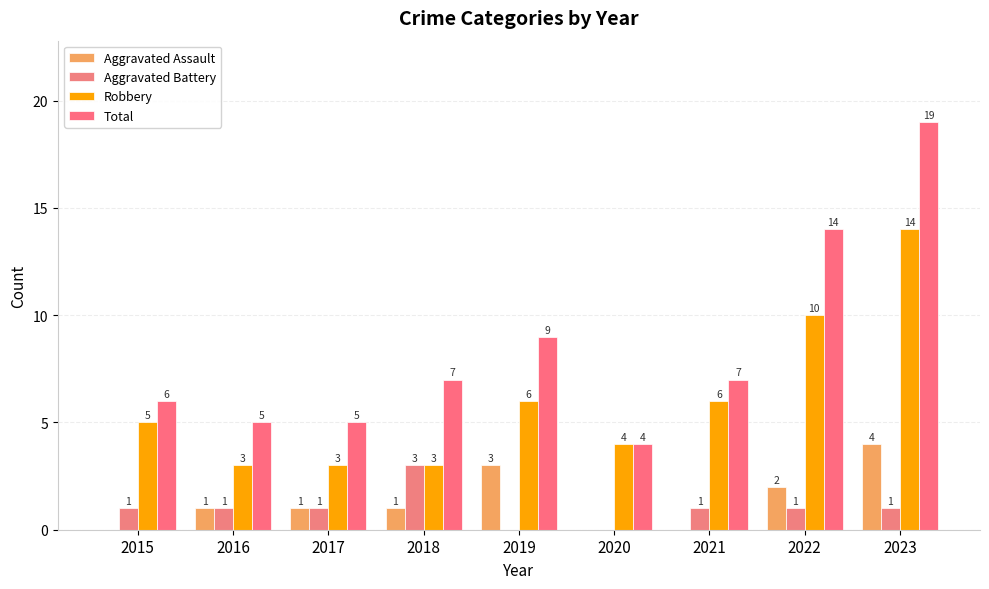

What are all the series names shown in the legend?

Aggravated Assault, Aggravated Battery, Robbery, Total